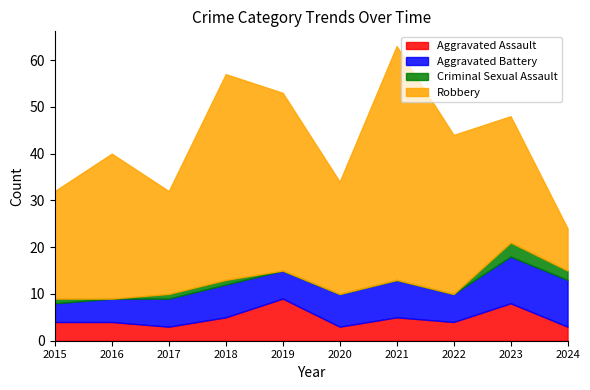

What is the difference between the maximum and minimum values in the Aggravated Battery series?

6